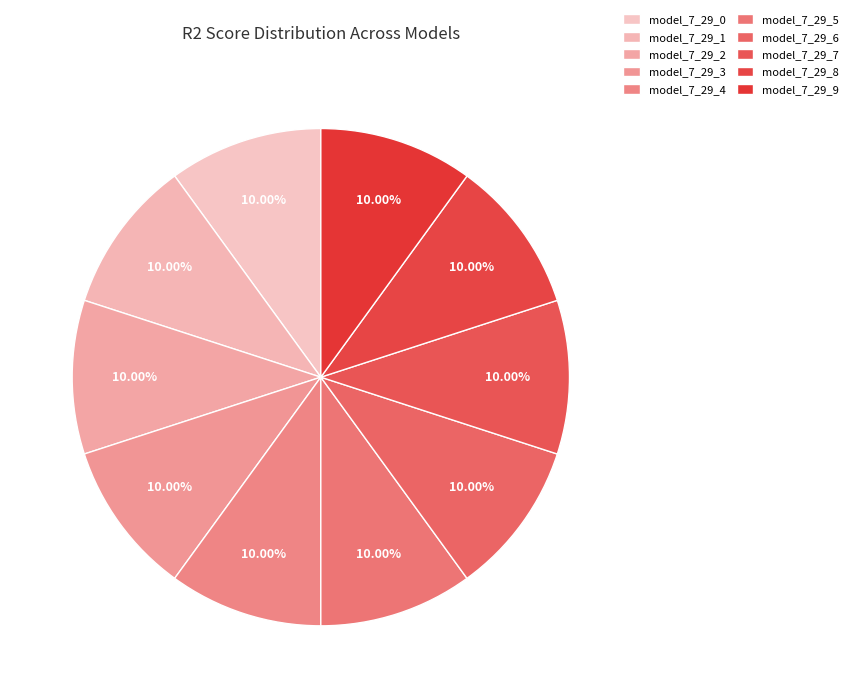

Do model_7_29_9 and model_7_29_2 together represent more than half of the pie?

No